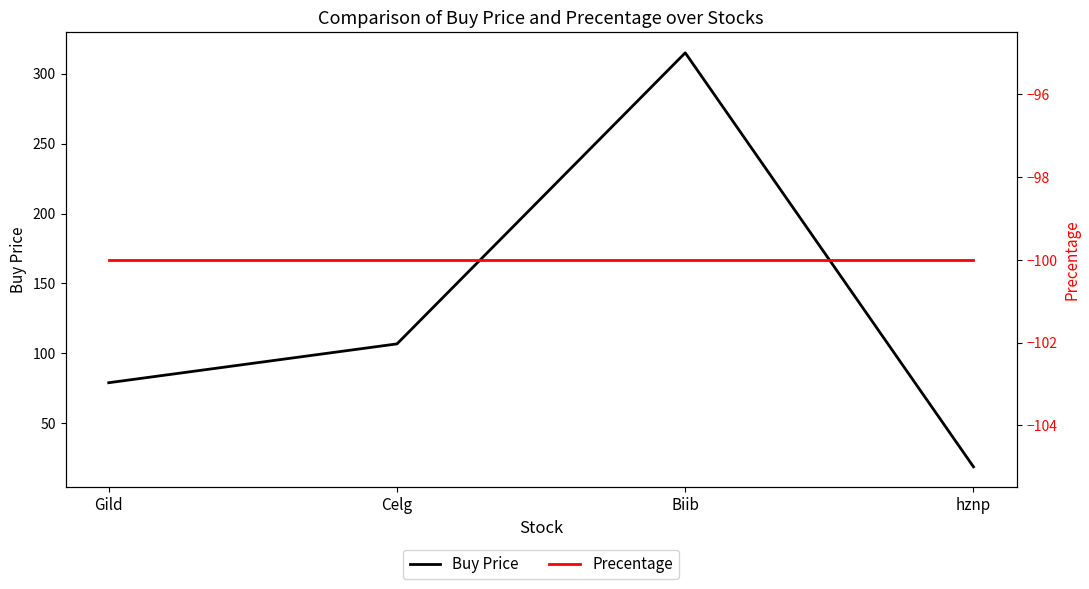

Reading left to right, extract all data points from this chart.

Buy Price: 79.0	106.8	314.9	18.9
Precentage: -100.0	-100.0	-100.0	-100.0